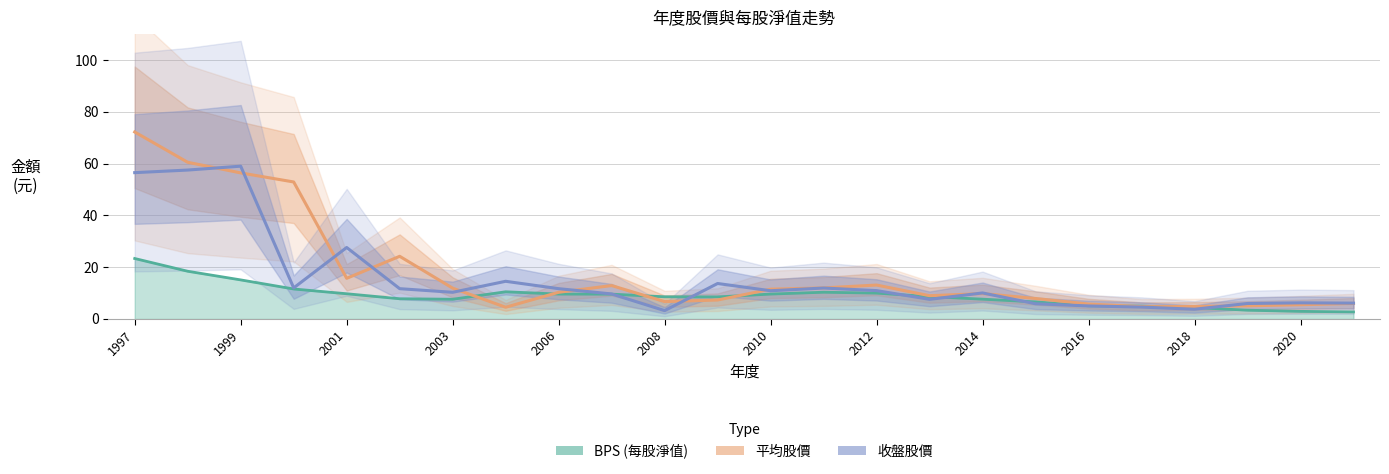

How many lines are shown in the chart?

3